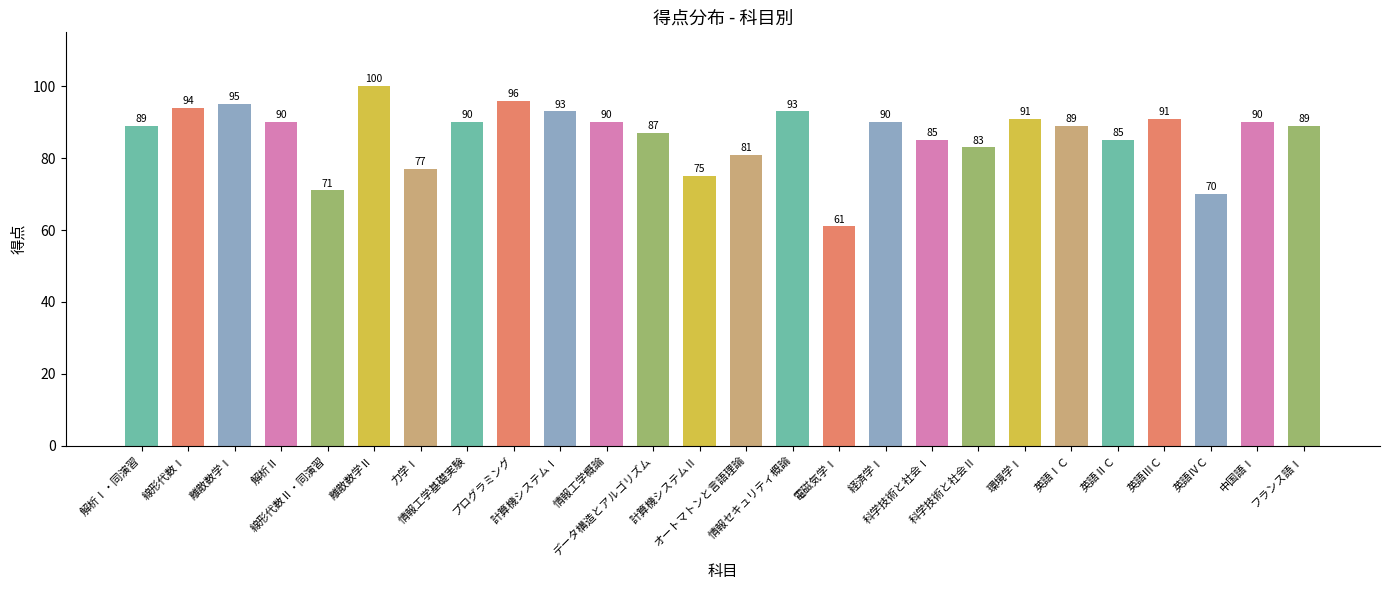

What is the sum of all values?

2245